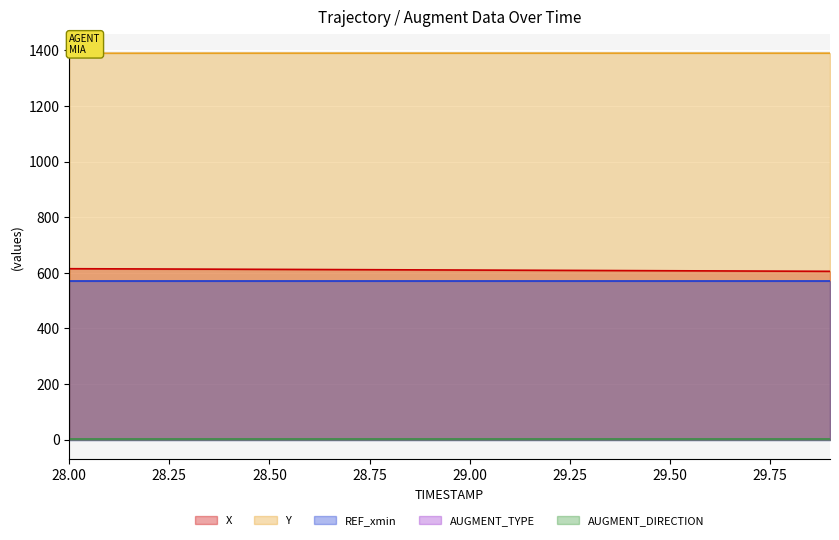

Is the value of REF_xmin at 29.2 greater than the value of AUGMENT_DIRECTION at 29.5?

Yes